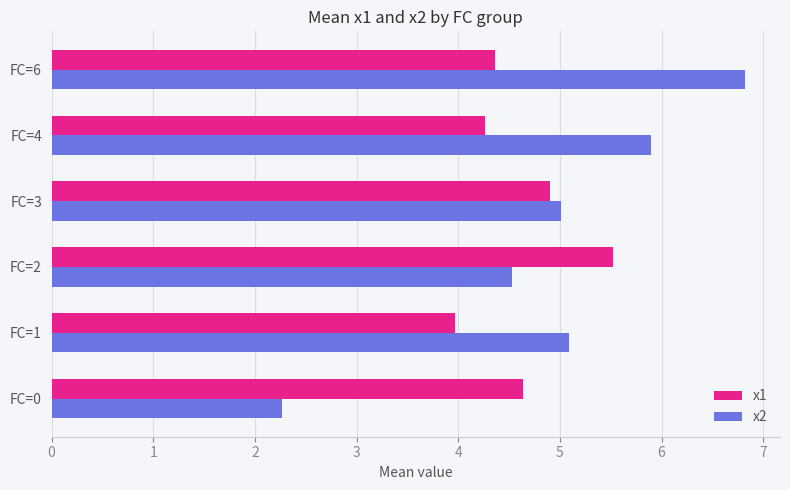

Is it true that x1 equals 4.6 at FC=0?

True